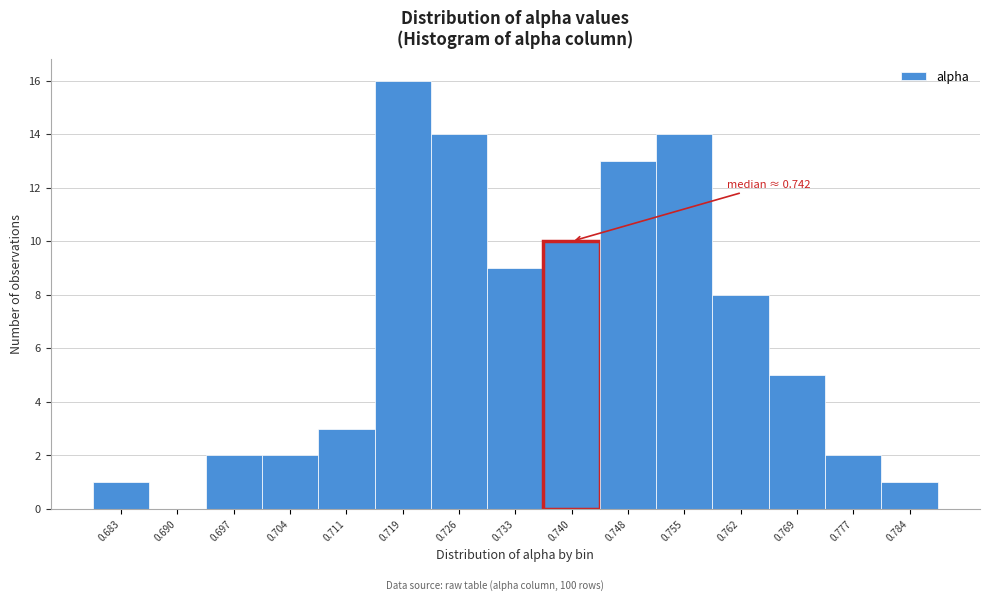

Reading right to left, extract all data points from this chart.

0.784=1	0.777=2	0.769=5	0.762=8	0.755=14	0.748=13	0.740=10	0.733=9	0.726=14	0.719=16	0.711=3	0.704=2	0.697=2	0.690=0	0.683=1